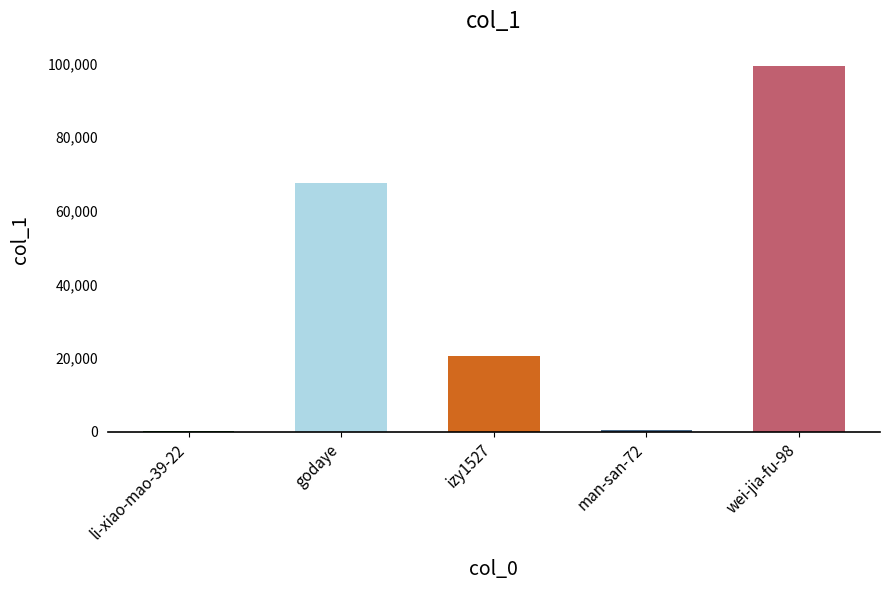

Between izy1527 and godaye, which is larger?

godaye